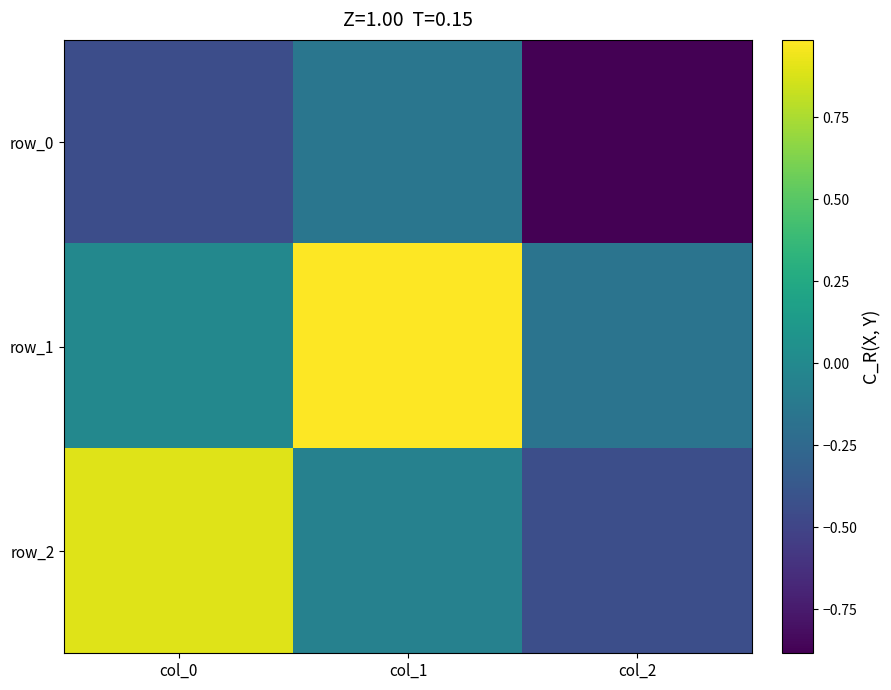

Which series has the largest total across all categories?

row_1